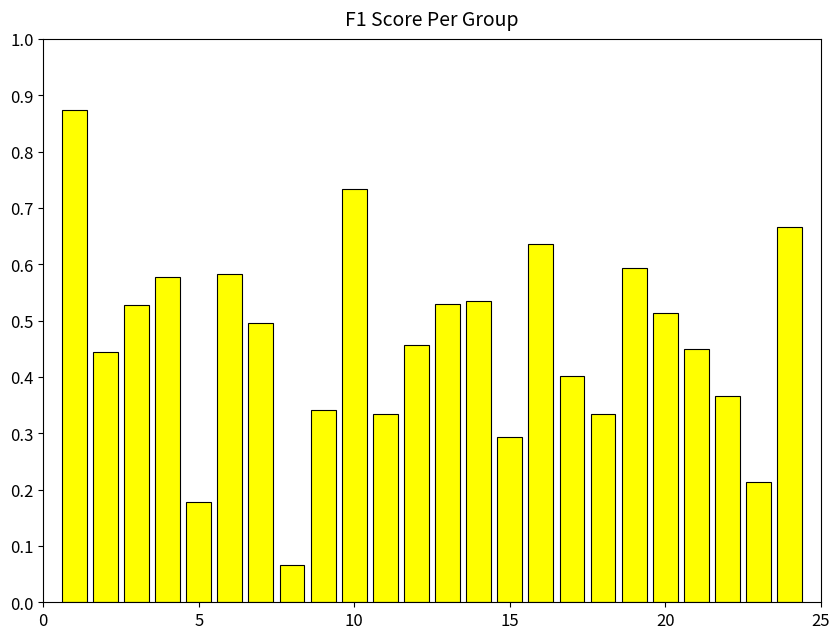

What is the difference between the maximum and minimum values?

0.8